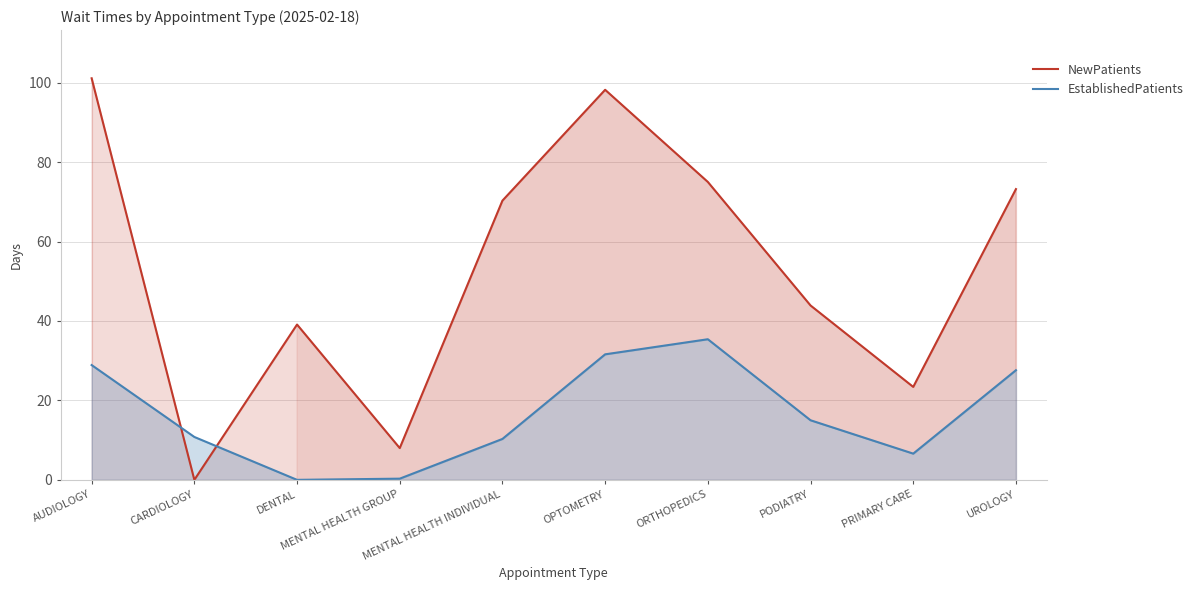

What is the difference between the NewPatients values at AUDIOLOGY and ORTHOPEDICS?

26.1